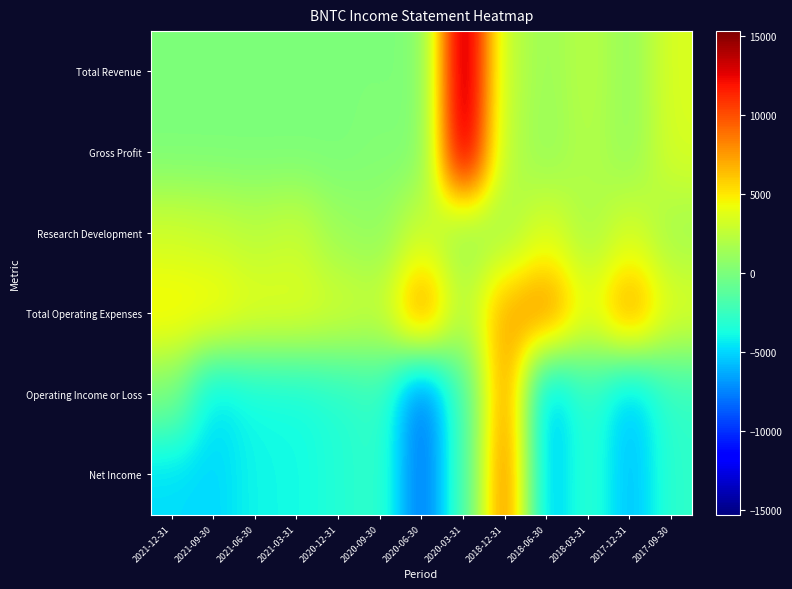

Reading right to left, what are all the values shown in this chart?

Total Revenue: 2017-09-30=3500	2017-12-31=900	2018-03-31=2300	2018-06-30=1200	2018-12-31=2400	2020-03-31=15300	2020-06-30=0	2020-09-30=100	2020-12-31=100	2021-03-31=0	2021-06-30=0	2021-09-30=0	2021-12-31=0
Gross Profit: 2017-09-30=3400	2017-12-31=900	2018-03-31=2100	2018-06-30=1000	2018-12-31=2100	2020-03-31=14800	2020-06-30=0	2020-09-30=300	2020-12-31=0	2021-03-31=0	2021-06-30=0	2021-09-30=0	2021-12-31=0
Research Development: 2017-09-30=1400	2017-12-31=3300	2018-03-31=1600	2018-06-30=3600	2018-12-31=1600	2020-03-31=800	2020-06-30=3000	2020-09-30=800	2020-12-31=1200	2021-03-31=2800	2021-06-30=2300	2021-09-30=2800	2021-12-31=3100
Total Operating Expenses: 2017-09-30=3700	2017-12-31=7900	2018-03-31=4000	2018-06-30=8400	2018-12-31=7100	2020-03-31=2100	2020-06-30=8400	2020-09-30=2700	2020-12-31=3300	2021-03-31=3800	2021-06-30=3900	2021-09-30=4800	2021-12-31=4900
Operating Income or Loss: 2017-09-30=-2800	2017-12-31=-5600	2018-03-31=-2800	2018-06-30=-6000	2018-12-31=8200	2020-03-31=-2100	2020-06-30=-8300	2020-09-30=-2600	2020-12-31=-3300	2021-03-31=-3800	2021-06-30=-3900	2021-09-30=-4800	2021-12-31=0
Net Income: 2017-09-30=-2900	2017-12-31=-5800	2018-03-31=-2800	2018-06-30=-5800	2018-12-31=9100	2020-03-31=-2100	2020-06-30=-8300	2020-09-30=-2700	2020-12-31=-3300	2021-03-31=-3900	2021-06-30=-4000	2021-09-30=-5000	2021-12-31=-4800